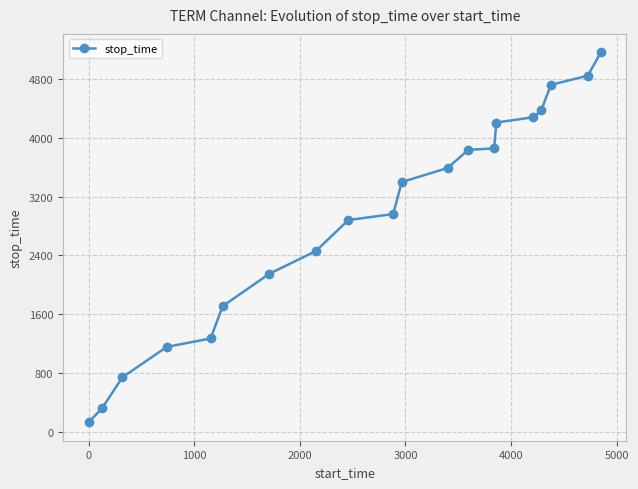

What is the average value?

2904